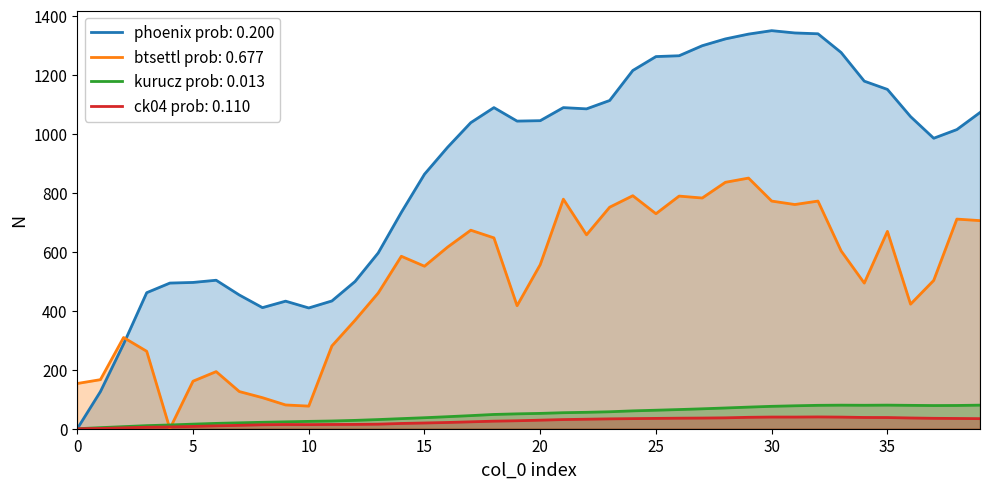

What is the label of the 22nd point from the left?

21